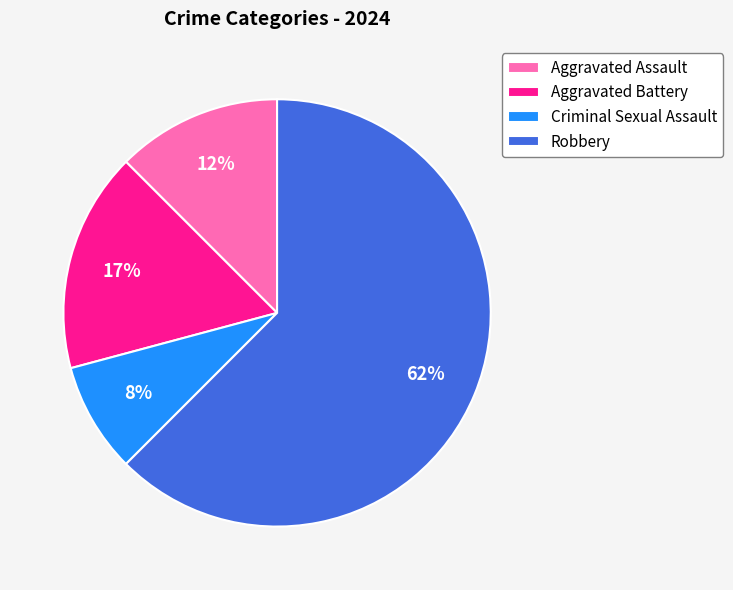

Do Robbery and Criminal Sexual Assault together represent more than half of the pie?

Yes